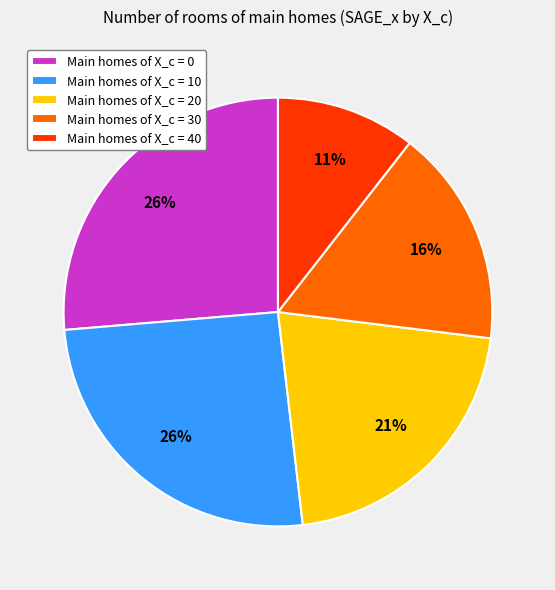

Between Main homes of X_c = 20 and Main homes of X_c = 30, which is larger?

Main homes of X_c = 20